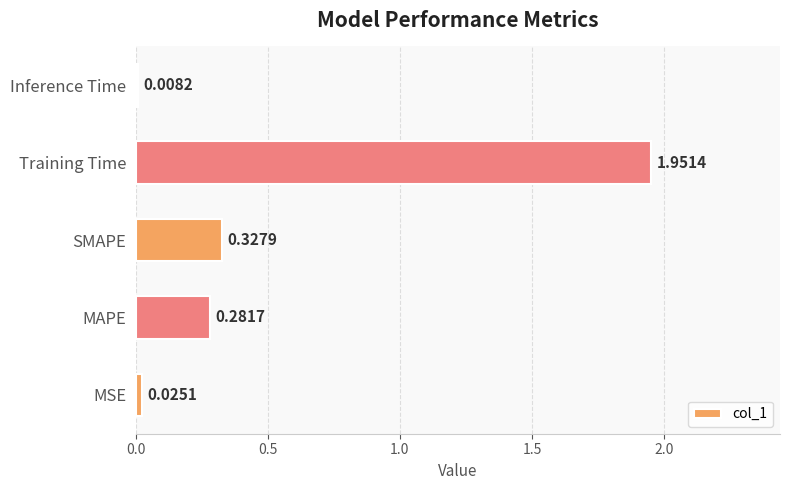

Where is the data nearest to the value 0?

Inference Time